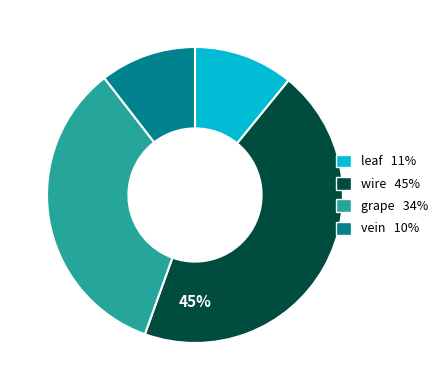

Does any single category account for the majority?

No